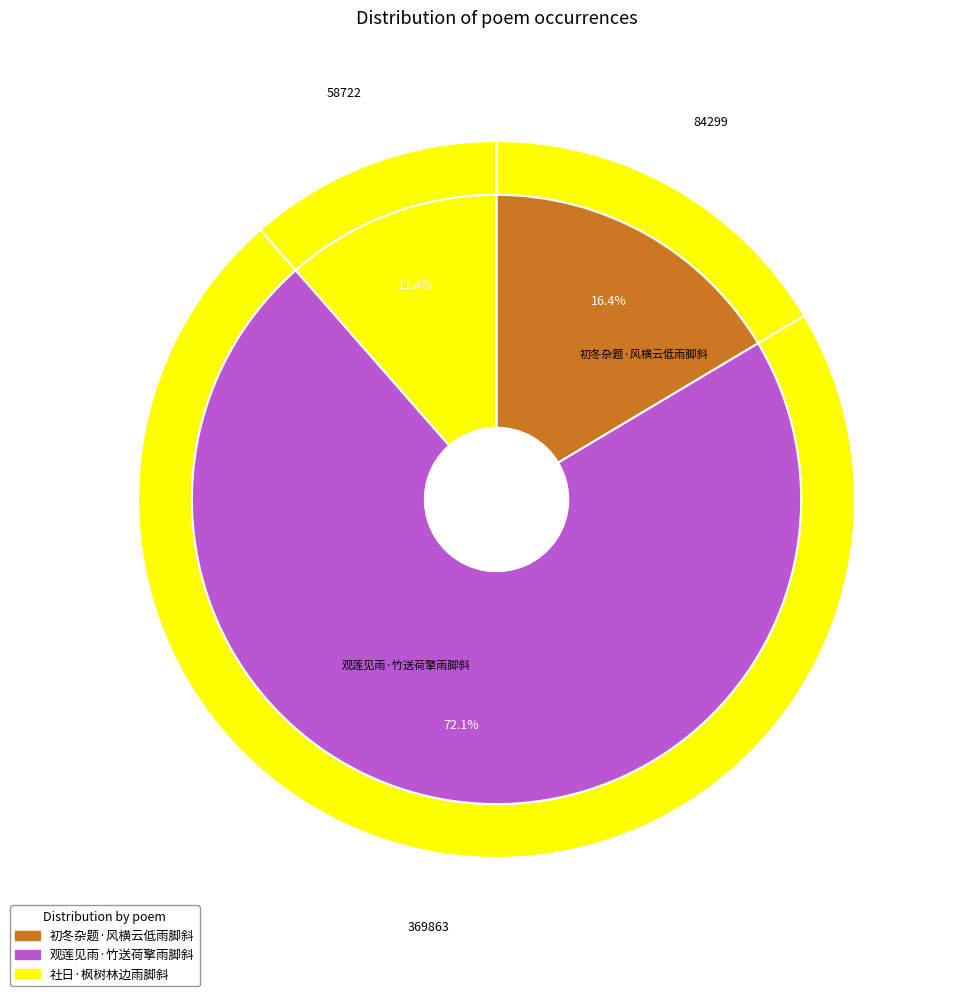

To the nearest percent, what portion does 初冬杂题·风横云低雨脚斜 represent?

16%